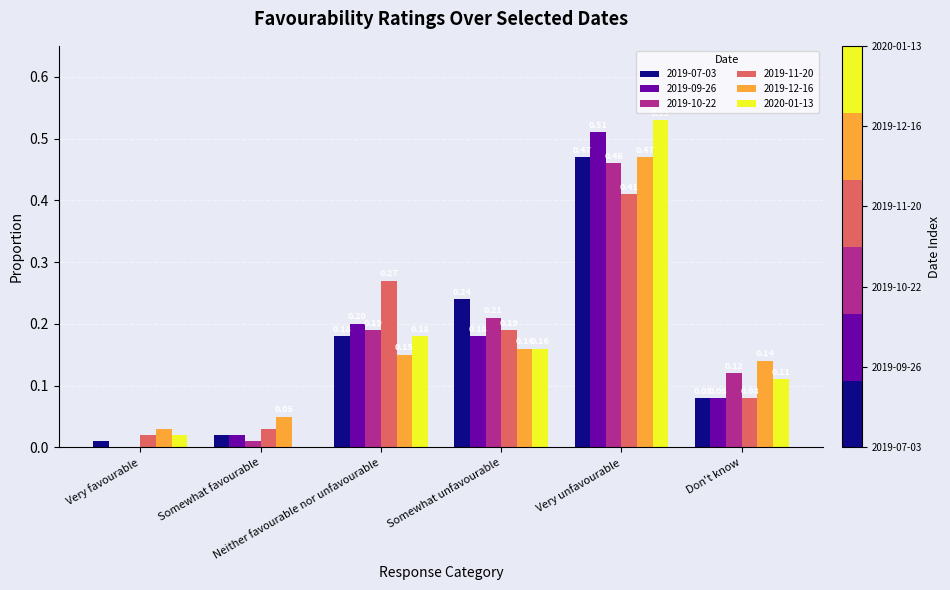

What is the sum of the 2019-11-20 values at Somewhat unfavourable and Very favourable?

0.2